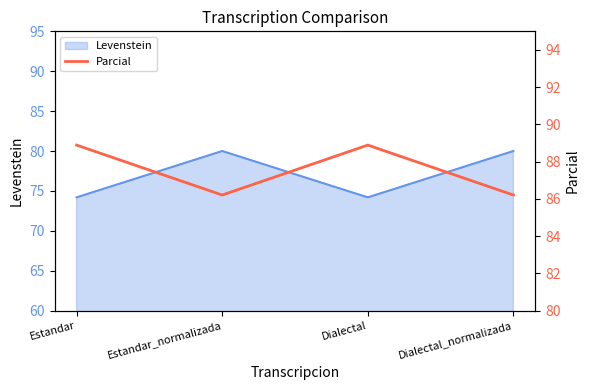

Is it true that Levenstein equals 80.0 at Estandar_normalizada?

True